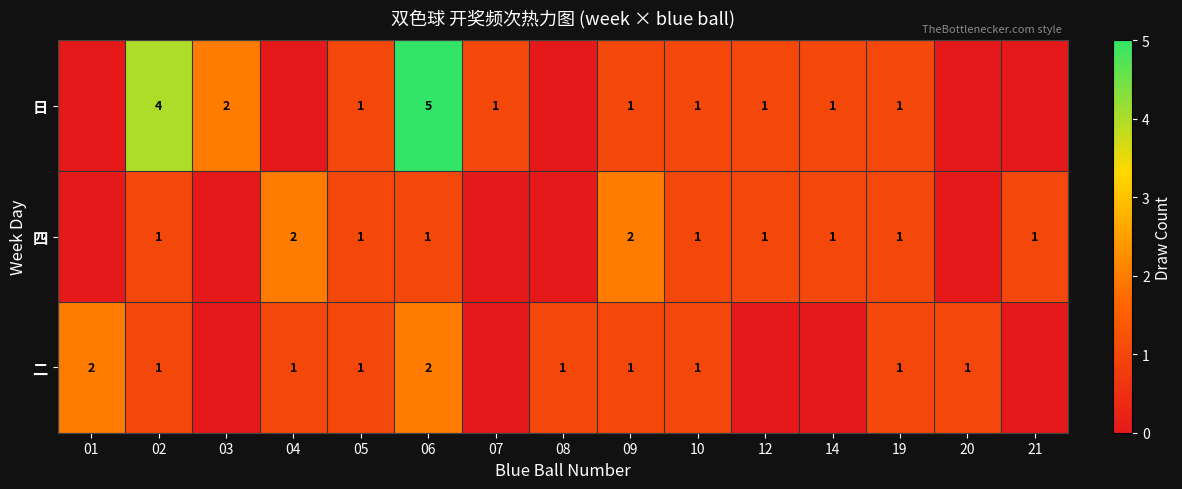

At which category is the sum across all series the highest?

06